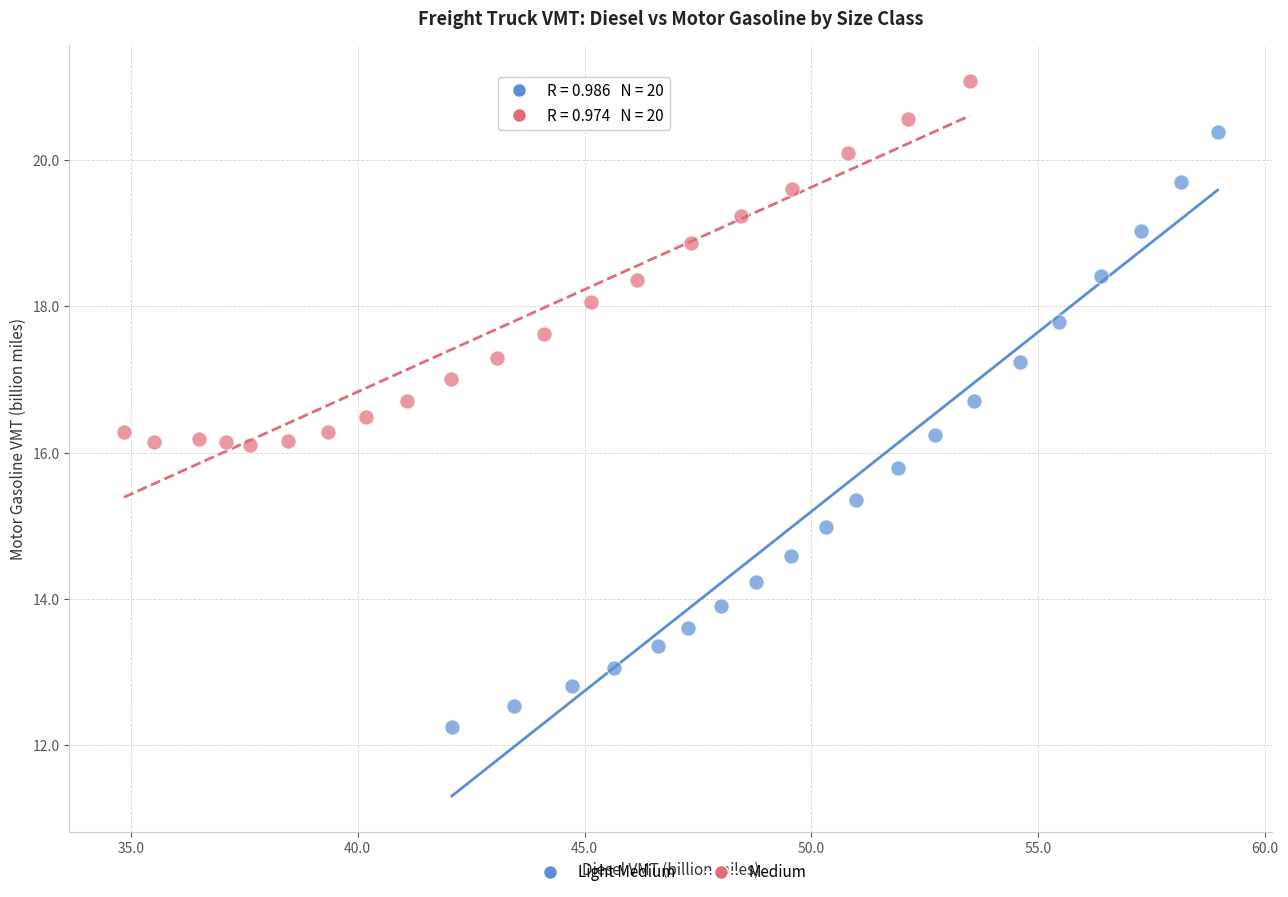

What are all the series names shown in the legend?

Light Medium, Medium